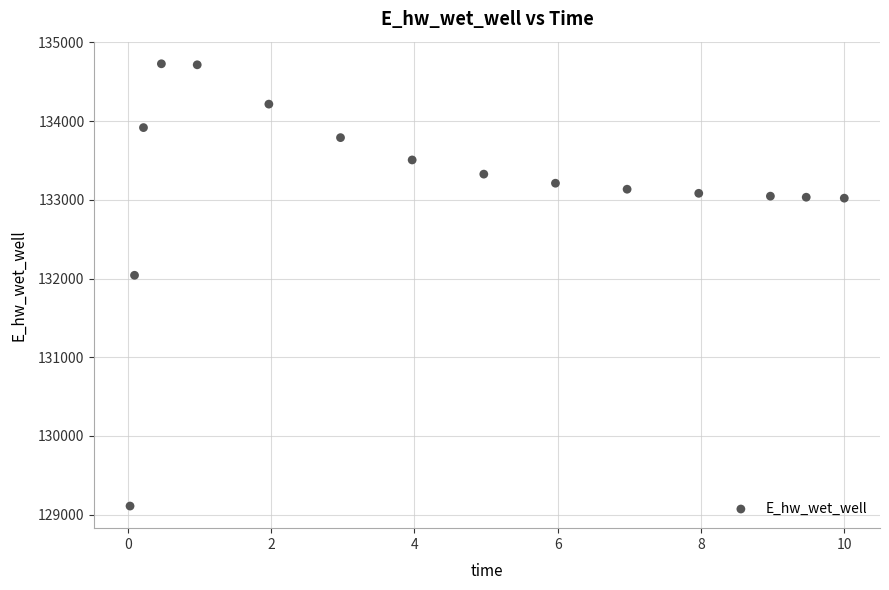

What is the range of X values (max minus min)?

10.0